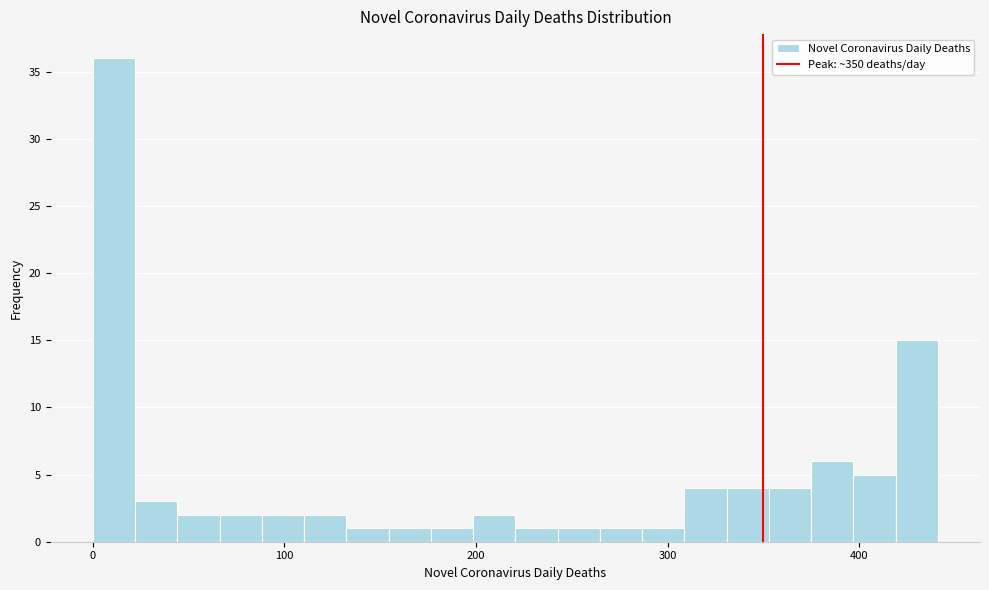

Around what value on the x-axis is the tallest bar? Give the approximate position of its centre, as read against the axis.

10